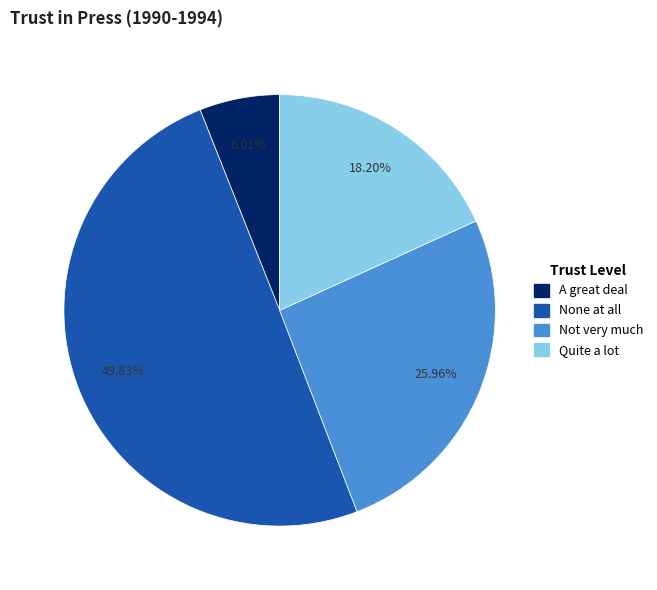

How many segments does this pie chart have?

4